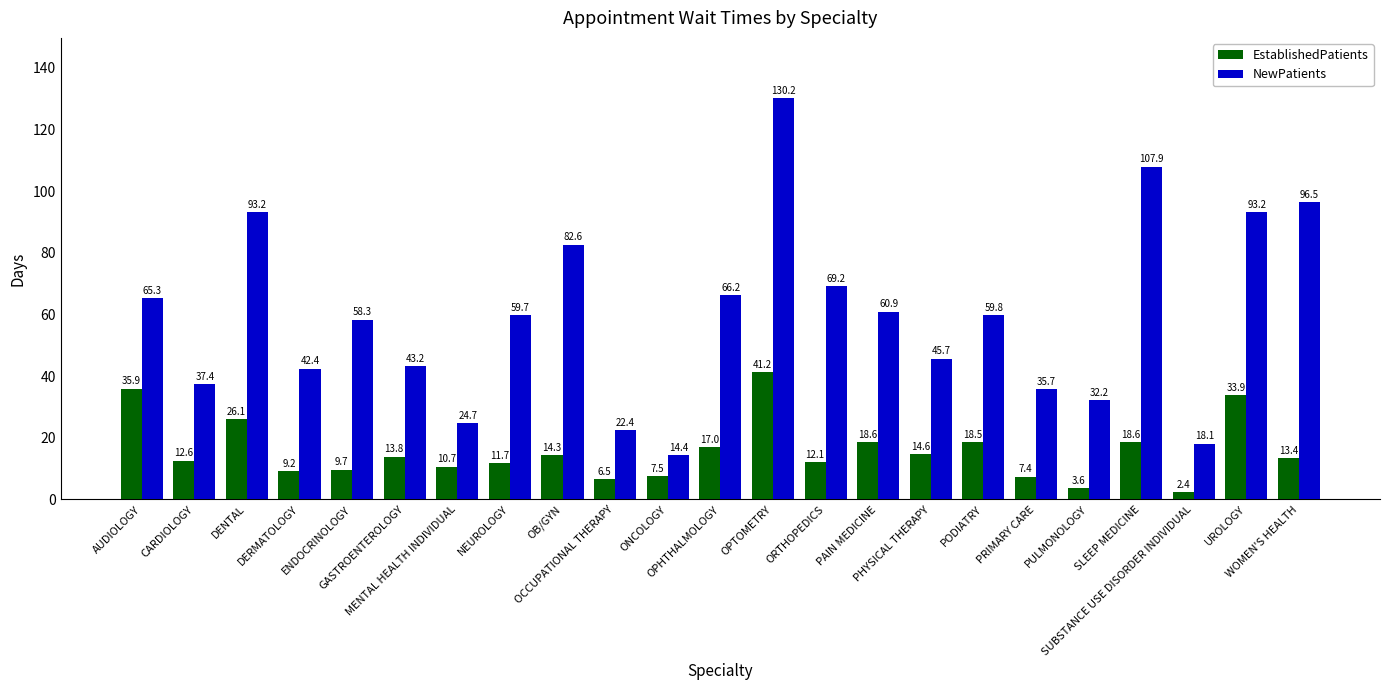

Which series has the largest range (max minus min)?

NewPatients